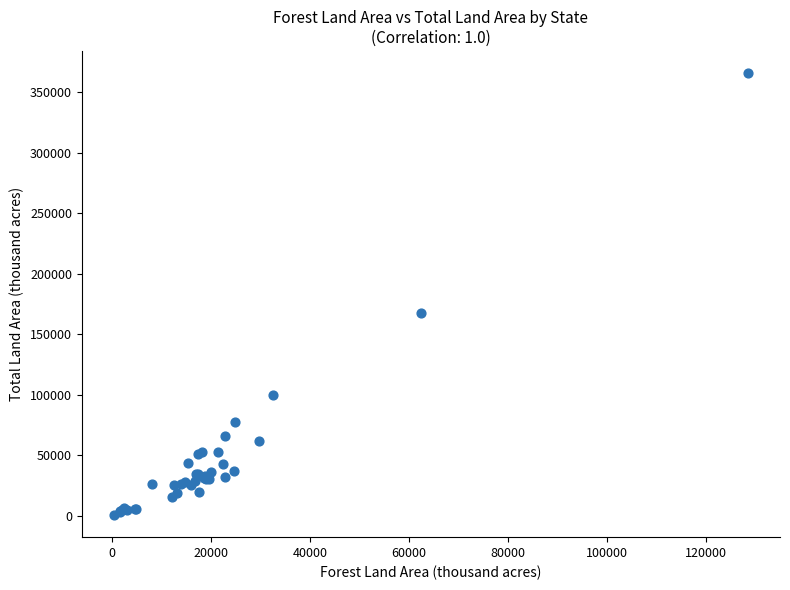

What Y value in the scatter plot is closest to 183139?

167188